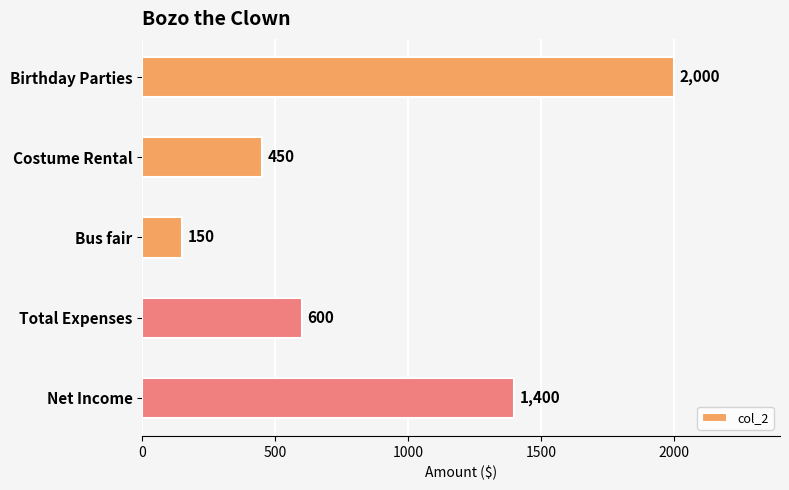

Which has a higher value, Birthday Parties or Total Expenses?

Birthday Parties